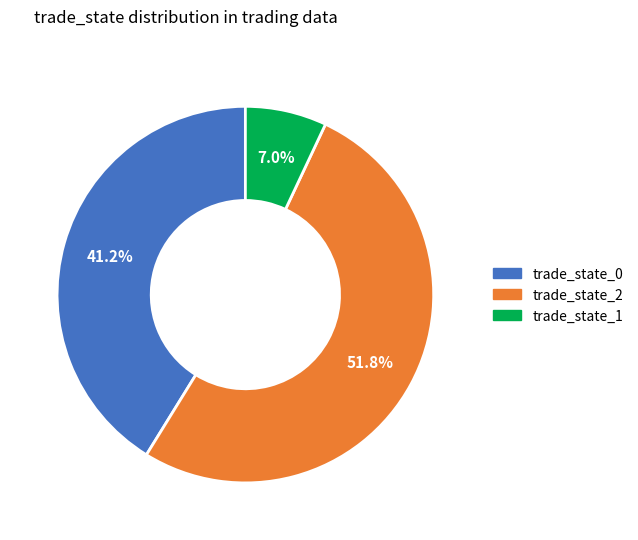

Rank the categories by value from highest to lowest.

trade_state_2, trade_state_0, trade_state_1